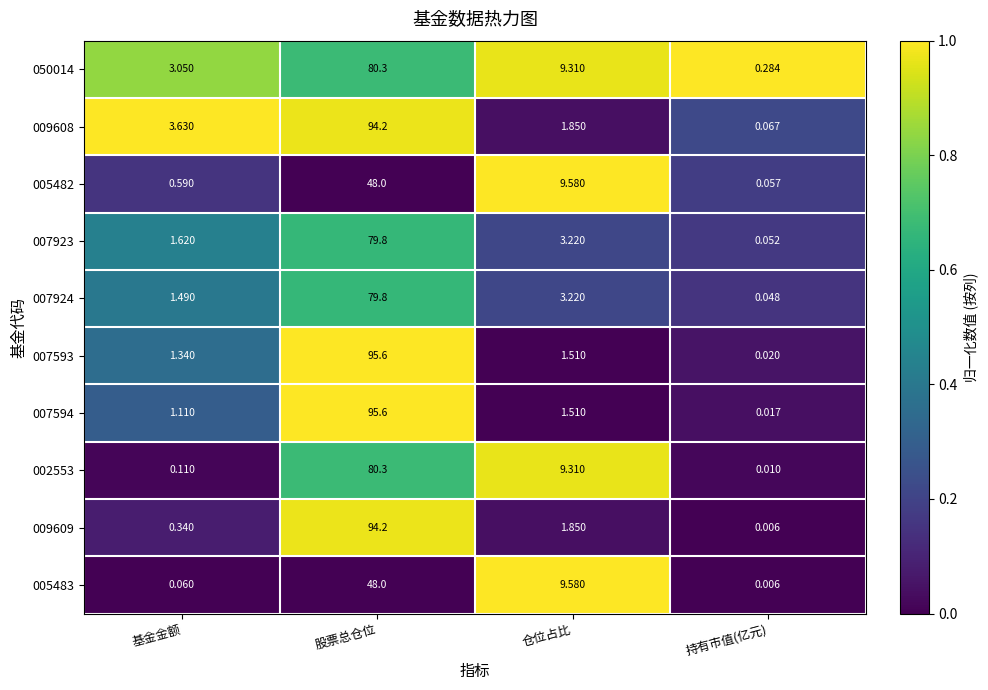

Which label corresponds to the largest value in the chart?

股票总仓位